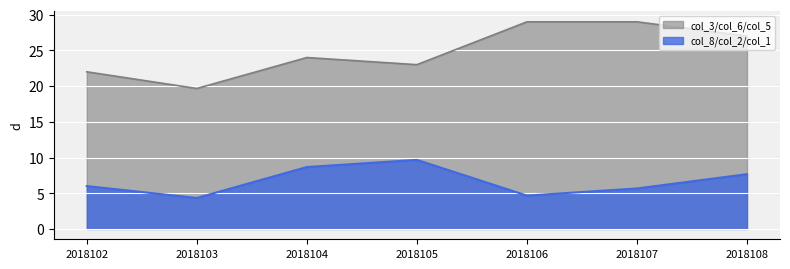

True or false: col_3 has more than 0 interior local peaks.

True